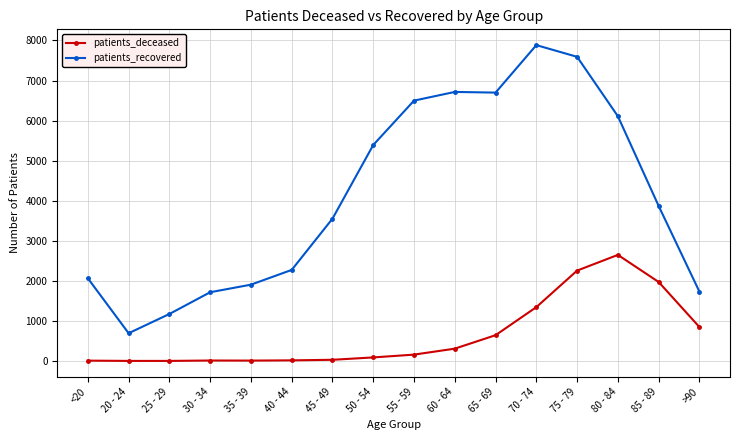

True or false: patients_deceased and patients_recovered cross at least once.

False